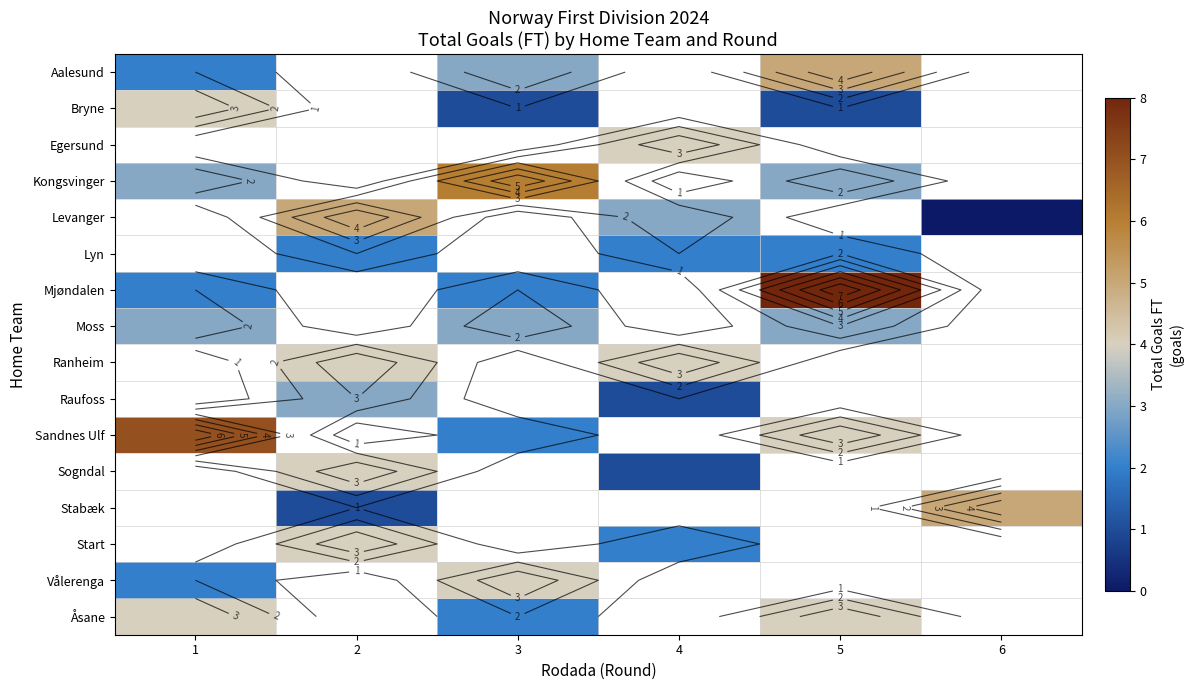

The row_2 series shows 4.0 at 4. True or false?

True